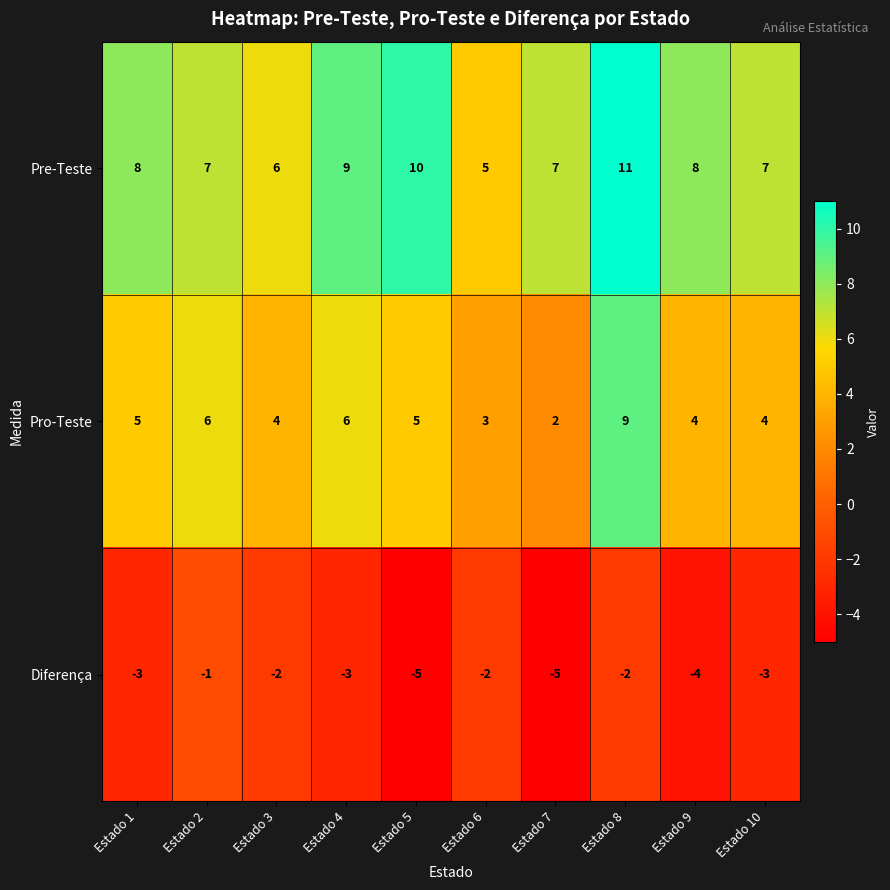

What is the average value of the Diferença series?

-3